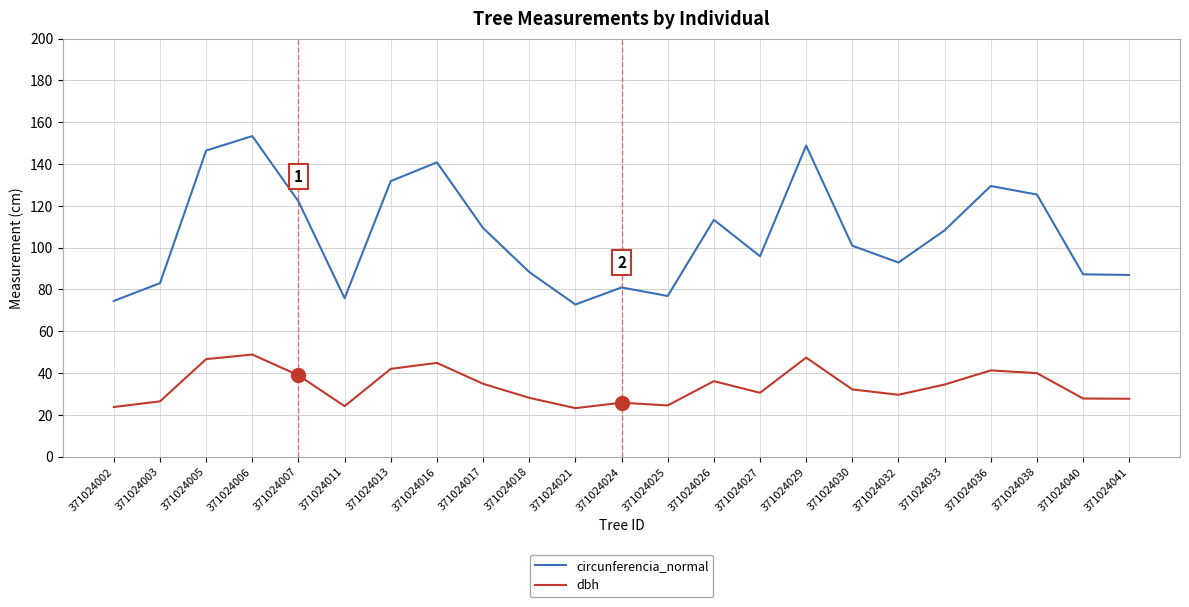

True or false: circunferencia_normal and dbh cross at least once.

False